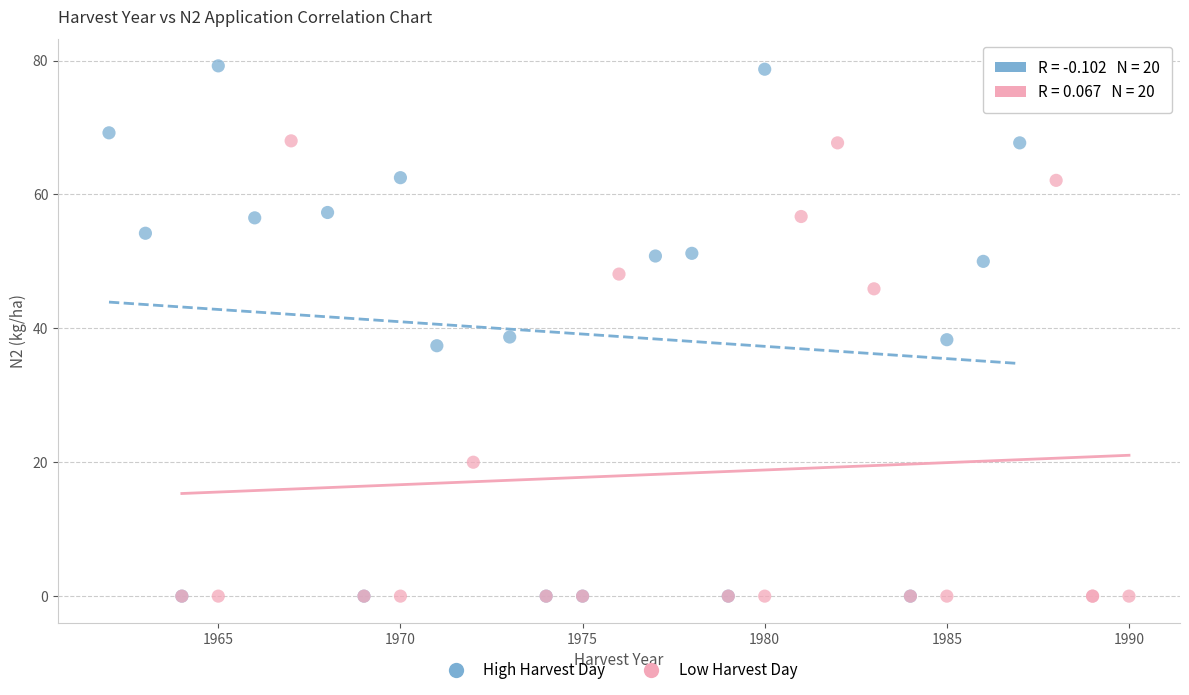

Which series contains the highest Y value?

High Harvest Day